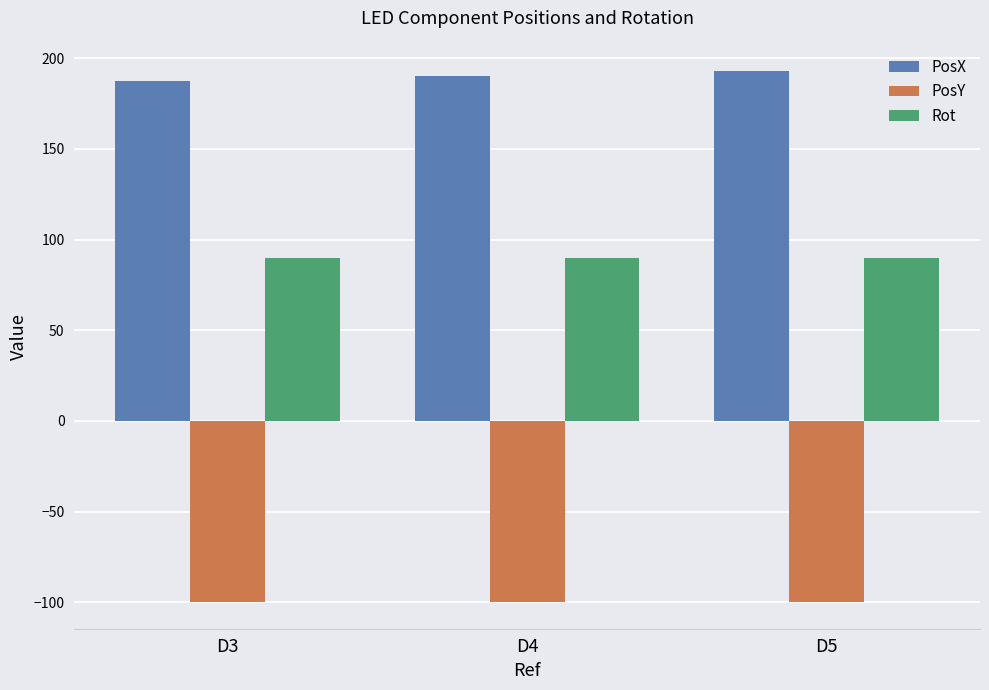

Rank the series by their average value, from lowest to highest.

PosY, Rot, PosX